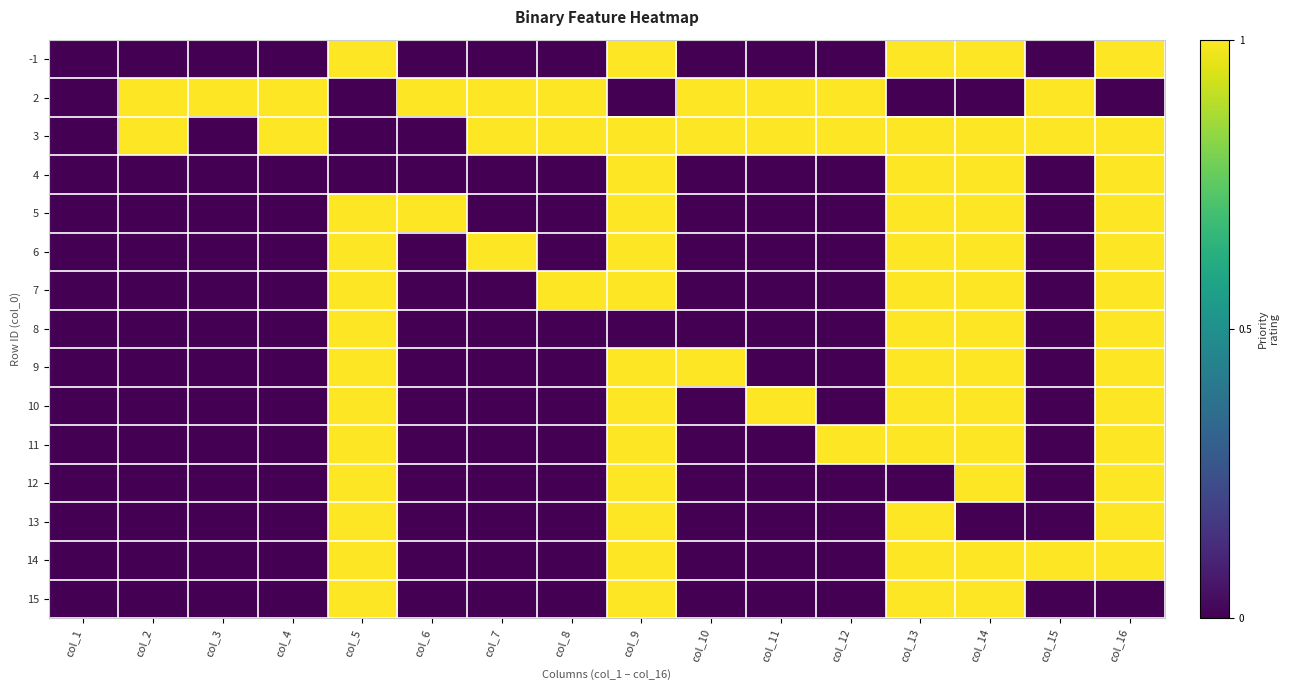

Reading left to right, what are all the values shown in this chart?

-1: col_1=0	col_2=0	col_3=0	col_4=0	col_5=1	col_6=0	col_7=0	col_8=0	col_9=1	col_10=0	col_11=0	col_12=0	col_13=1	col_14=1	col_15=0	col_16=1
2: col_1=0	col_2=1	col_3=1	col_4=1	col_5=0	col_6=1	col_7=1	col_8=1	col_9=0	col_10=1	col_11=1	col_12=1	col_13=0	col_14=0	col_15=1	col_16=0
3: col_1=0	col_2=1	col_3=0	col_4=1	col_5=0	col_6=0	col_7=1	col_8=1	col_9=1	col_10=1	col_11=1	col_12=1	col_13=1	col_14=1	col_15=1	col_16=1
4: col_1=0	col_2=0	col_3=0	col_4=0	col_5=0	col_6=0	col_7=0	col_8=0	col_9=1	col_10=0	col_11=0	col_12=0	col_13=1	col_14=1	col_15=0	col_16=1
5: col_1=0	col_2=0	col_3=0	col_4=0	col_5=1	col_6=1	col_7=0	col_8=0	col_9=1	col_10=0	col_11=0	col_12=0	col_13=1	col_14=1	col_15=0	col_16=1
6: col_1=0	col_2=0	col_3=0	col_4=0	col_5=1	col_6=0	col_7=1	col_8=0	col_9=1	col_10=0	col_11=0	col_12=0	col_13=1	col_14=1	col_15=0	col_16=1
7: col_1=0	col_2=0	col_3=0	col_4=0	col_5=1	col_6=0	col_7=0	col_8=1	col_9=1	col_10=0	col_11=0	col_12=0	col_13=1	col_14=1	col_15=0	col_16=1
8: col_1=0	col_2=0	col_3=0	col_4=0	col_5=1	col_6=0	col_7=0	col_8=0	col_9=0	col_10=0	col_11=0	col_12=0	col_13=1	col_14=1	col_15=0	col_16=1
9: col_1=0	col_2=0	col_3=0	col_4=0	col_5=1	col_6=0	col_7=0	col_8=0	col_9=1	col_10=1	col_11=0	col_12=0	col_13=1	col_14=1	col_15=0	col_16=1
10: col_1=0	col_2=0	col_3=0	col_4=0	col_5=1	col_6=0	col_7=0	col_8=0	col_9=1	col_10=0	col_11=1	col_12=0	col_13=1	col_14=1	col_15=0	col_16=1
11: col_1=0	col_2=0	col_3=0	col_4=0	col_5=1	col_6=0	col_7=0	col_8=0	col_9=1	col_10=0	col_11=0	col_12=1	col_13=1	col_14=1	col_15=0	col_16=1
12: col_1=0	col_2=0	col_3=0	col_4=0	col_5=1	col_6=0	col_7=0	col_8=0	col_9=1	col_10=0	col_11=0	col_12=0	col_13=0	col_14=1	col_15=0	col_16=1
13: col_1=0	col_2=0	col_3=0	col_4=0	col_5=1	col_6=0	col_7=0	col_8=0	col_9=1	col_10=0	col_11=0	col_12=0	col_13=1	col_14=0	col_15=0	col_16=1
14: col_1=0	col_2=0	col_3=0	col_4=0	col_5=1	col_6=0	col_7=0	col_8=0	col_9=1	col_10=0	col_11=0	col_12=0	col_13=1	col_14=1	col_15=1	col_16=1
15: col_1=0	col_2=0	col_3=0	col_4=0	col_5=1	col_6=0	col_7=0	col_8=0	col_9=1	col_10=0	col_11=0	col_12=0	col_13=1	col_14=1	col_15=0	col_16=0